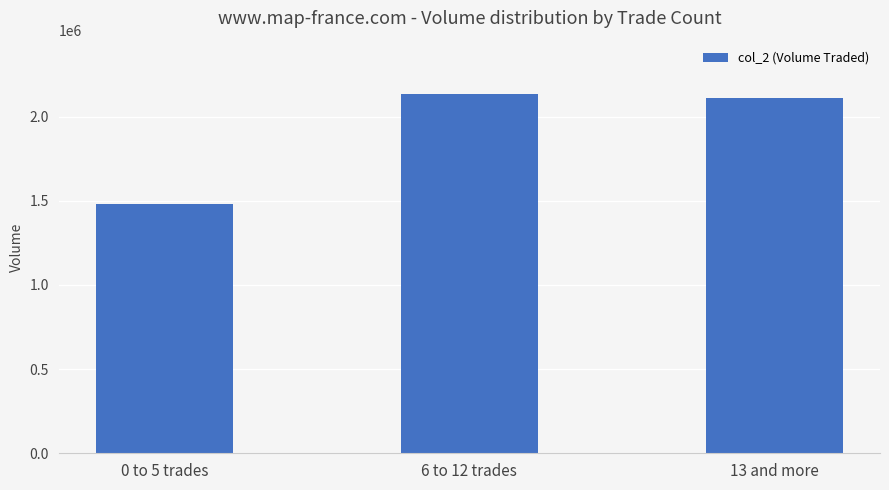

Which label corresponds to the largest value in the chart?

6 to 12 trades